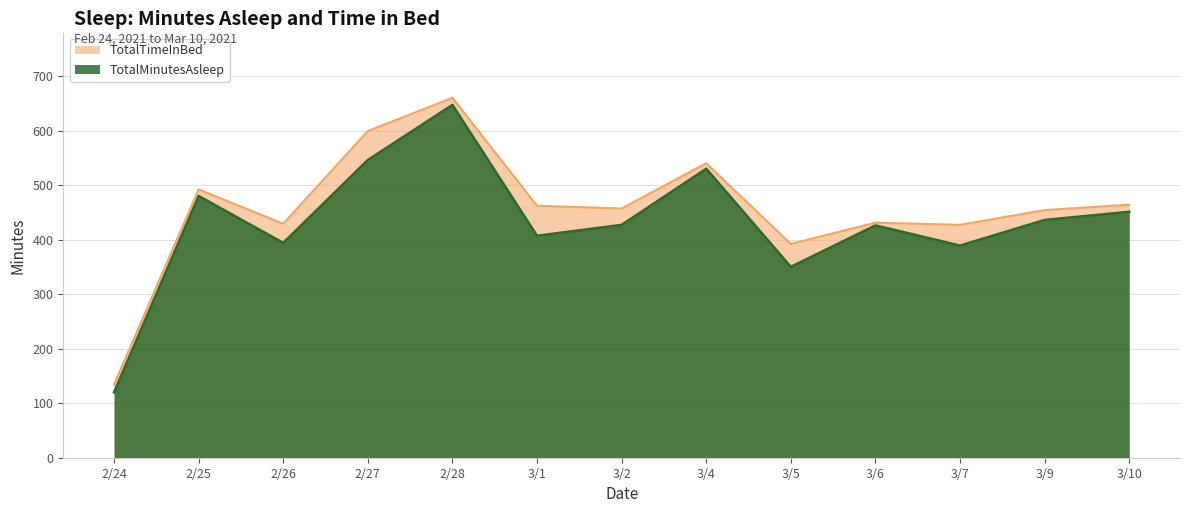

What is the highest value of the TotalTimeInBed series?

660